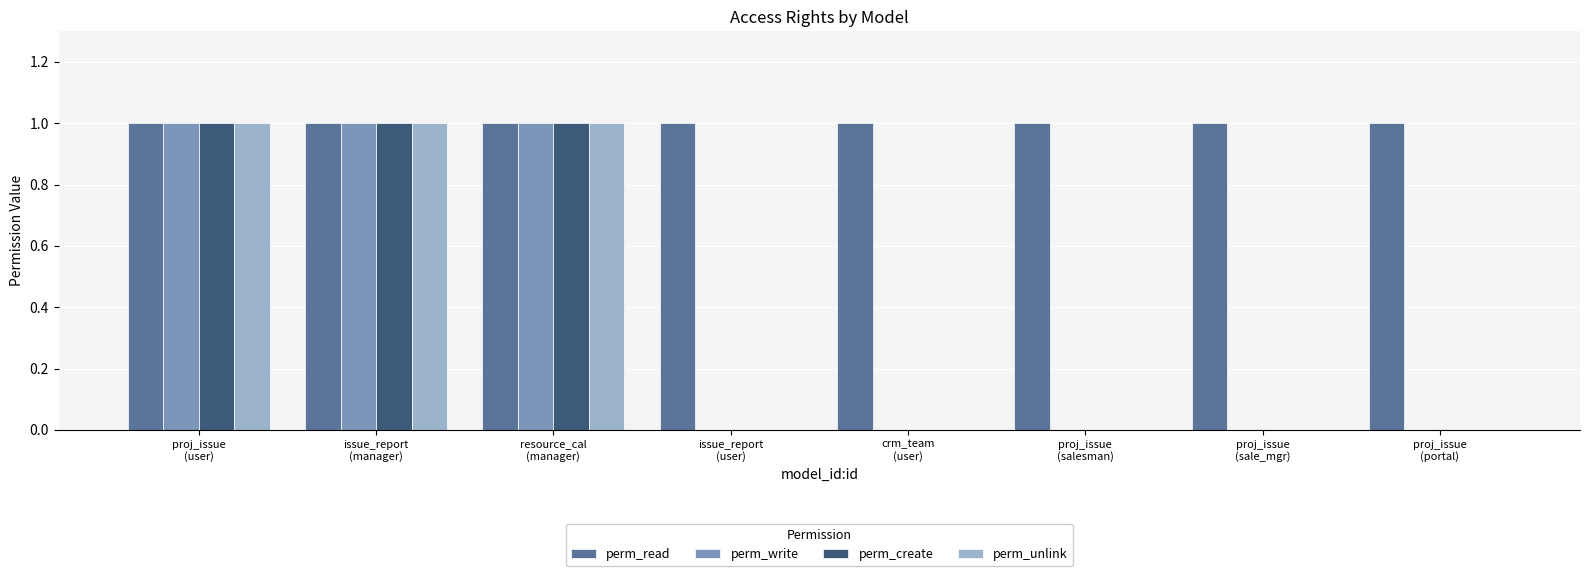

How many groups of bars are there?

8